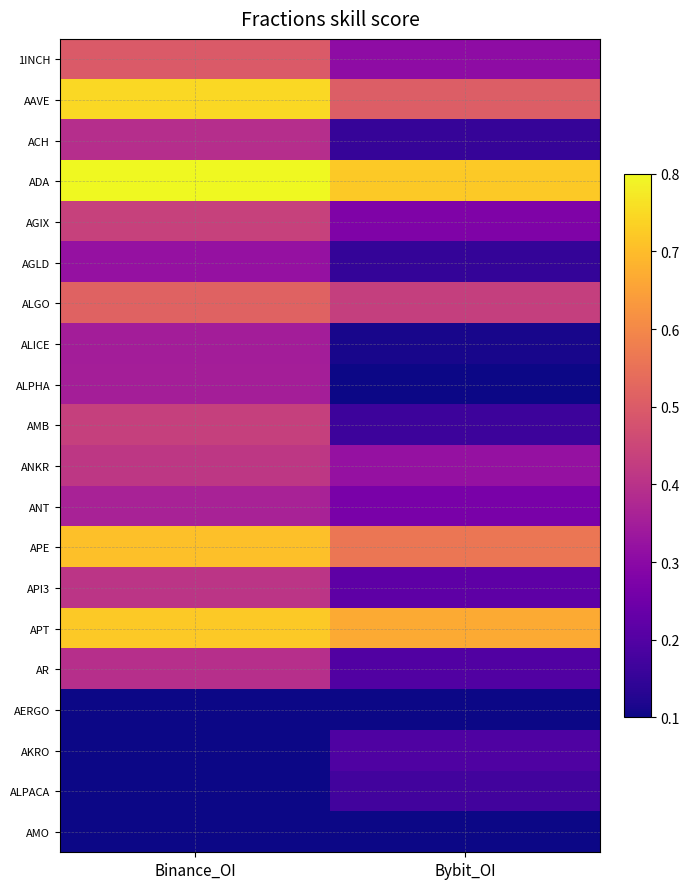

Which series has the largest total across all categories?

ADA